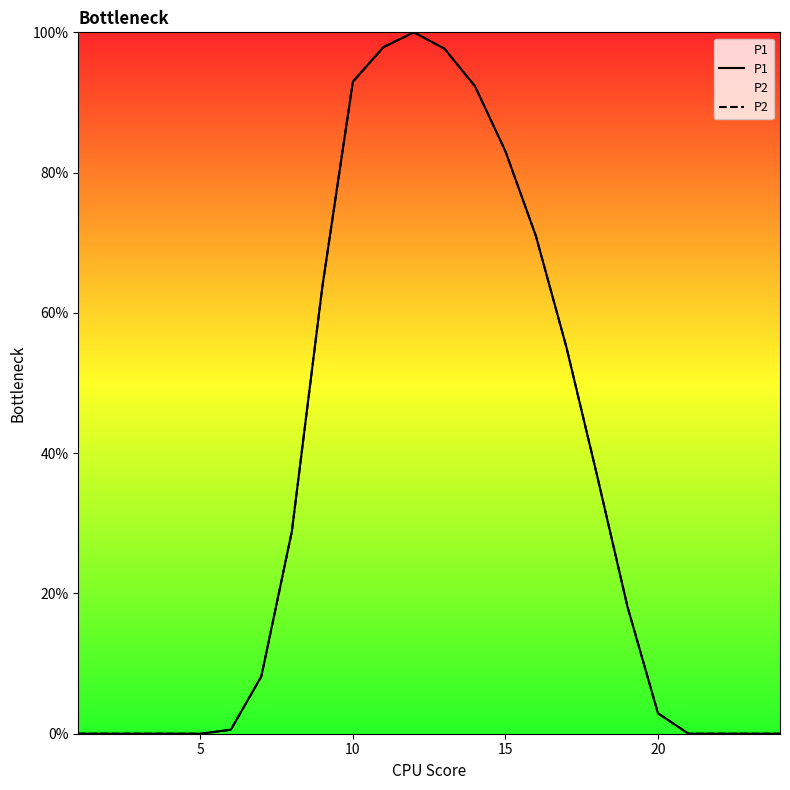

How many lines are shown in the chart?

2